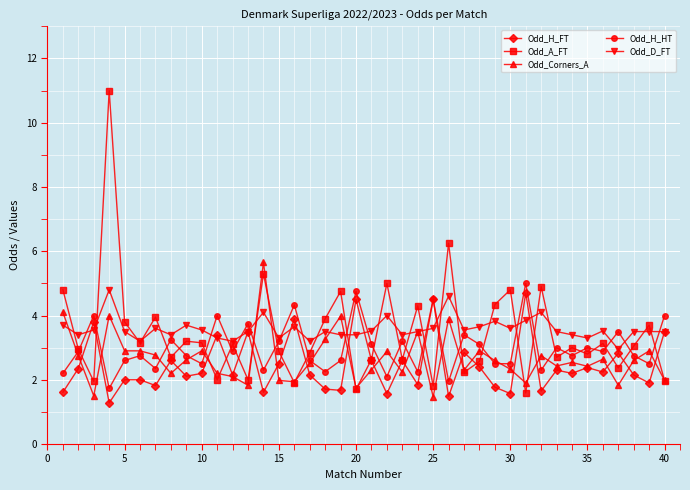

What is the value of the Odd_D_FT point at the 11th from the left?

3.3